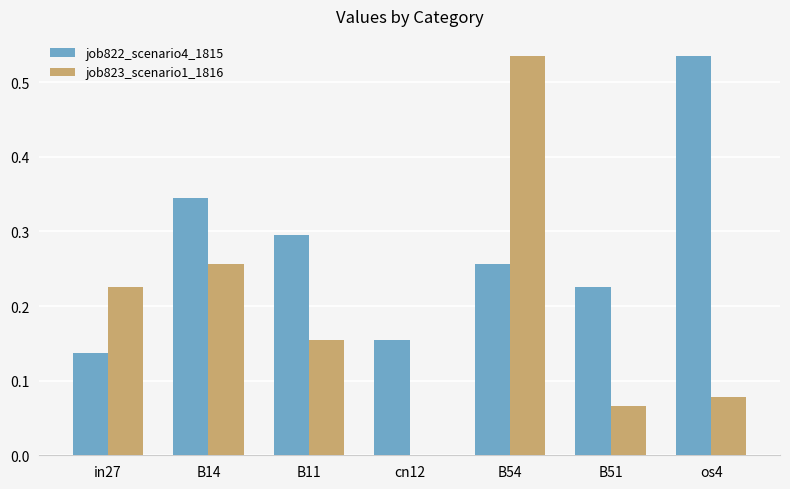

Are the bars horizontal?

No